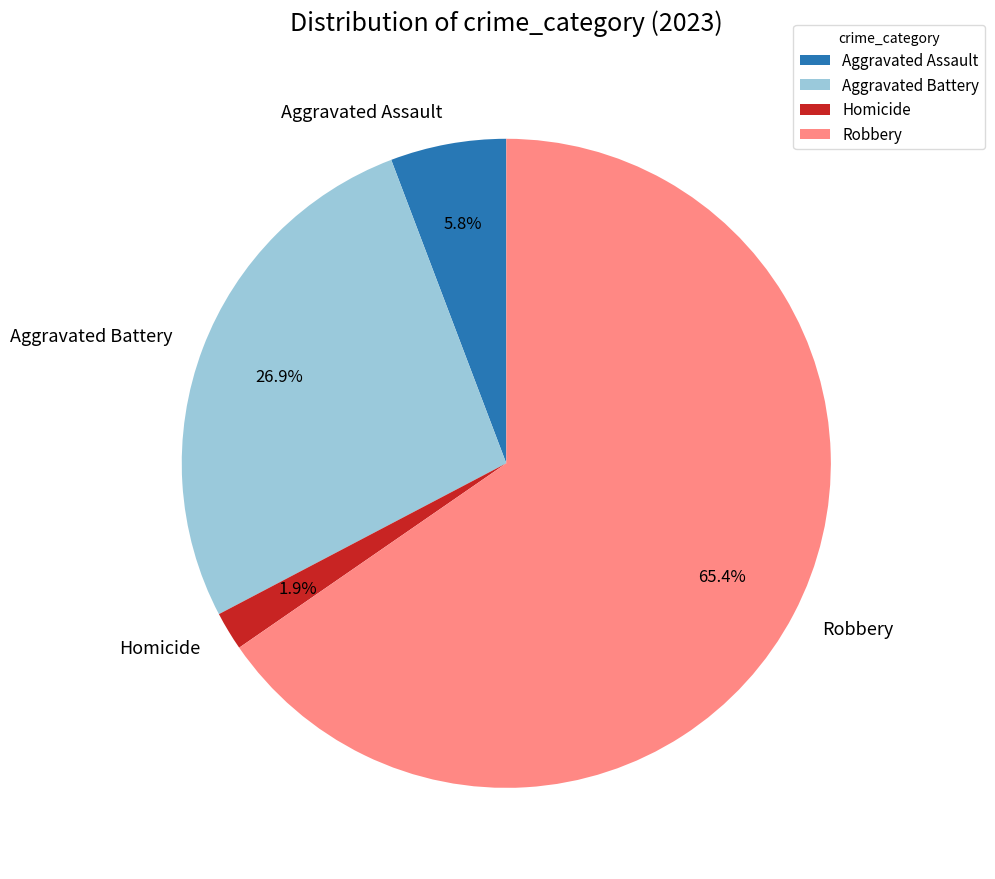

Rank the categories by value from lowest to highest.

Homicide, Aggravated Assault, Aggravated Battery, Robbery